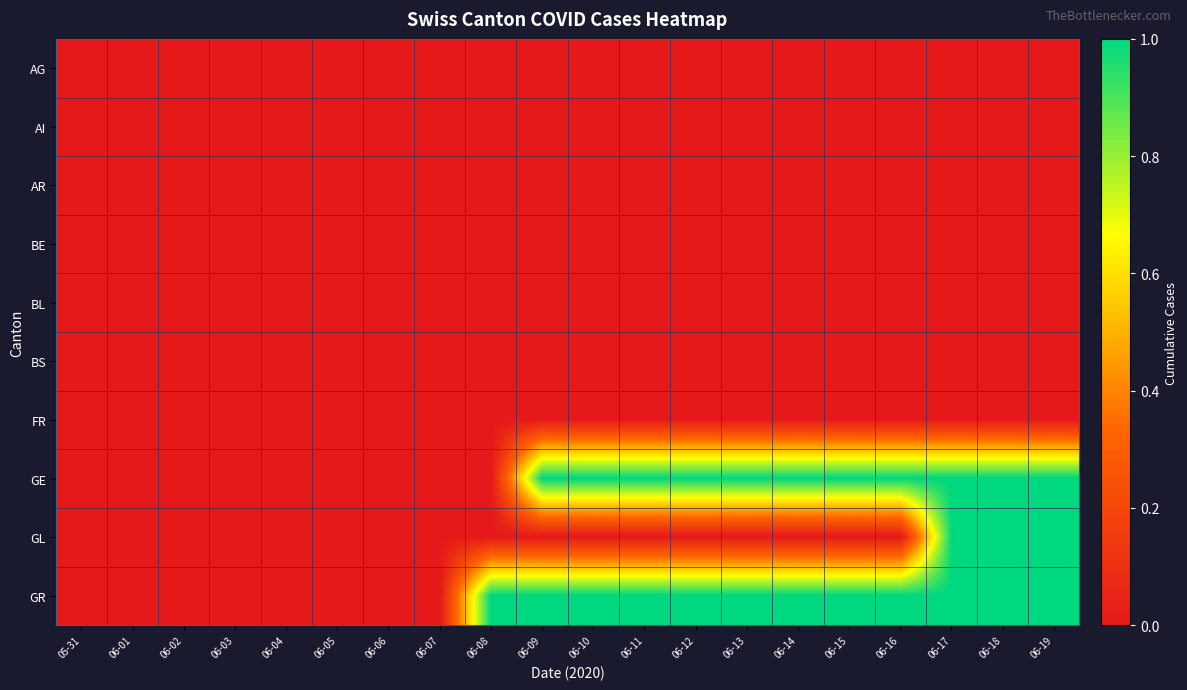

At which category is the sum across all series the highest?

06-17